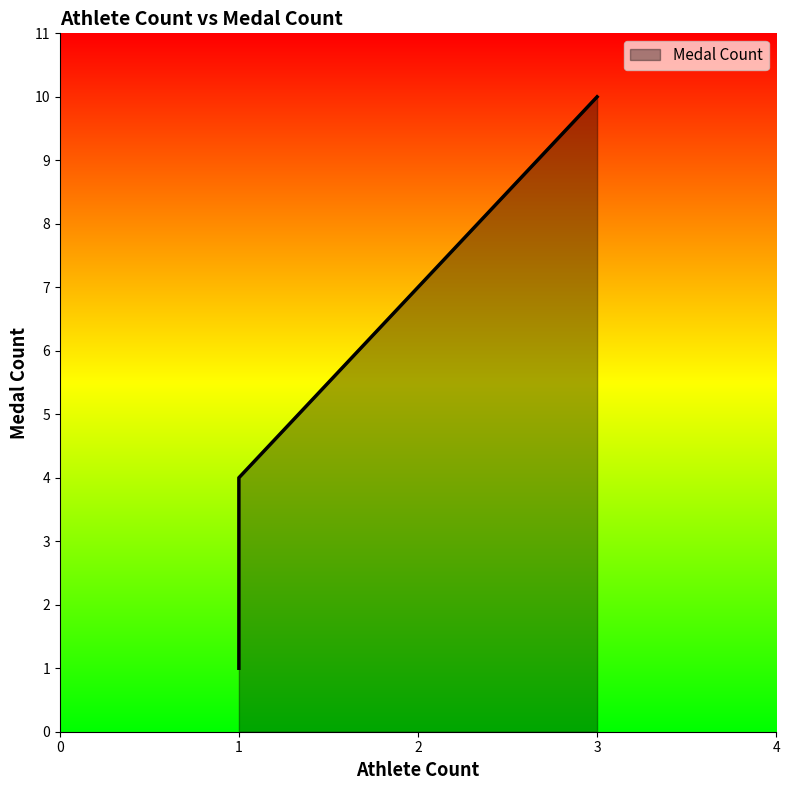

How many values exceed 2?

2